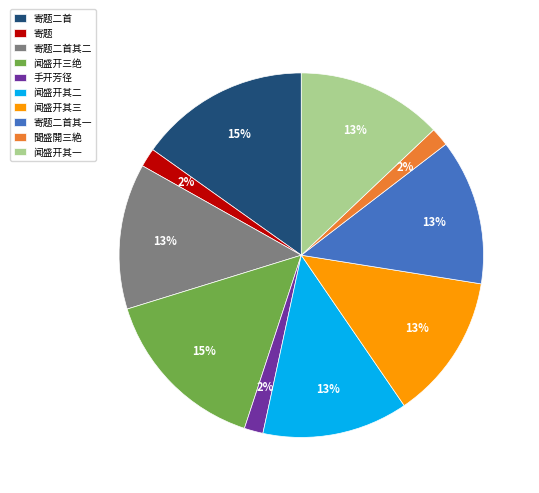

To the nearest percent, what is the average slice percentage?

10%